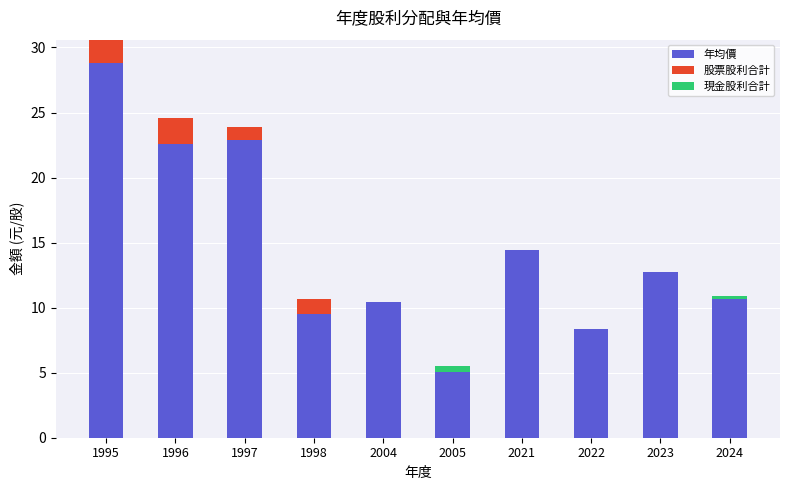

What is the total value across all series at 1996?

24.6